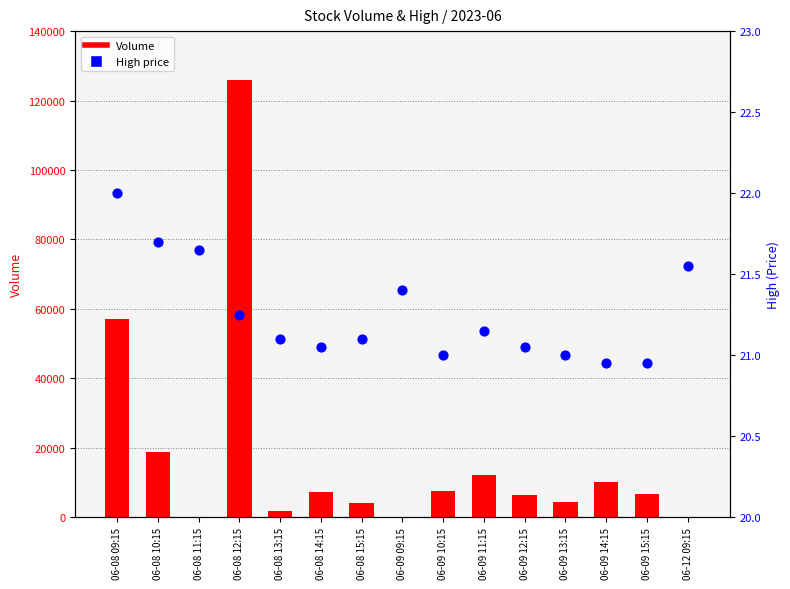

Which series has the widest spread of Y values?

Volume